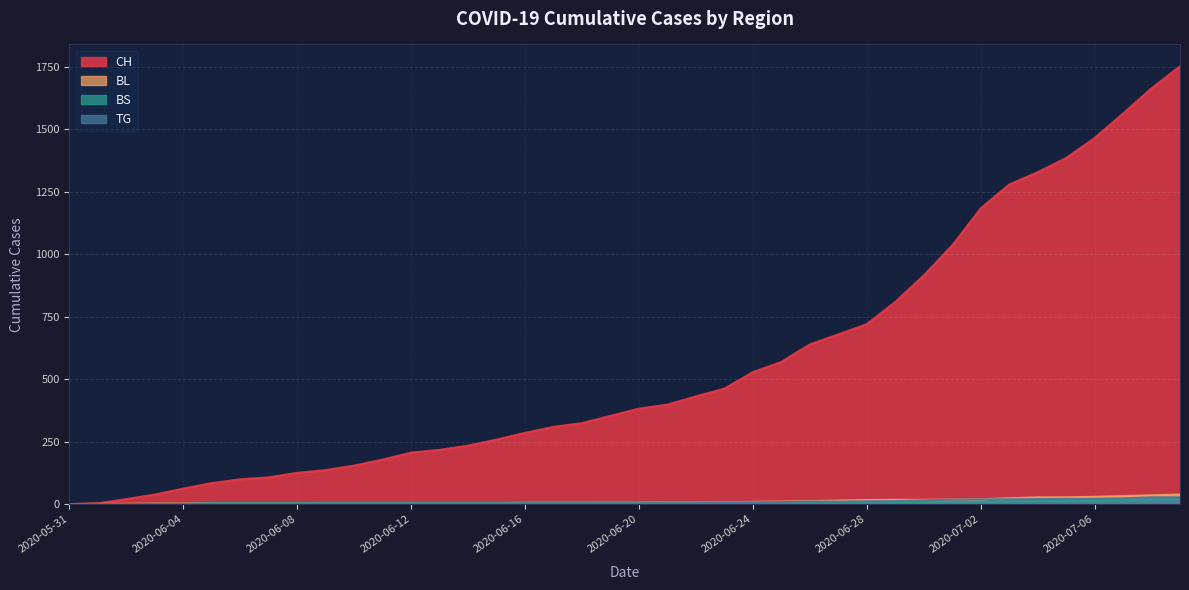

Which series has the largest total across all categories?

CH